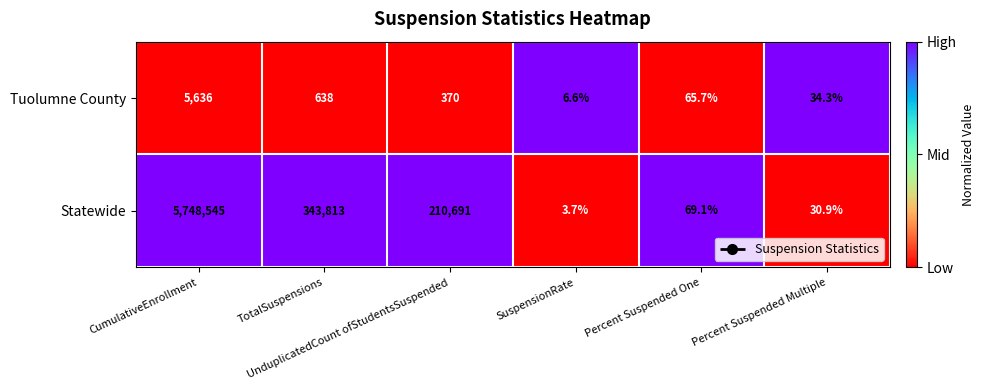

What is the difference between the maximum and minimum values in the Tuolumne County series?

5629.4